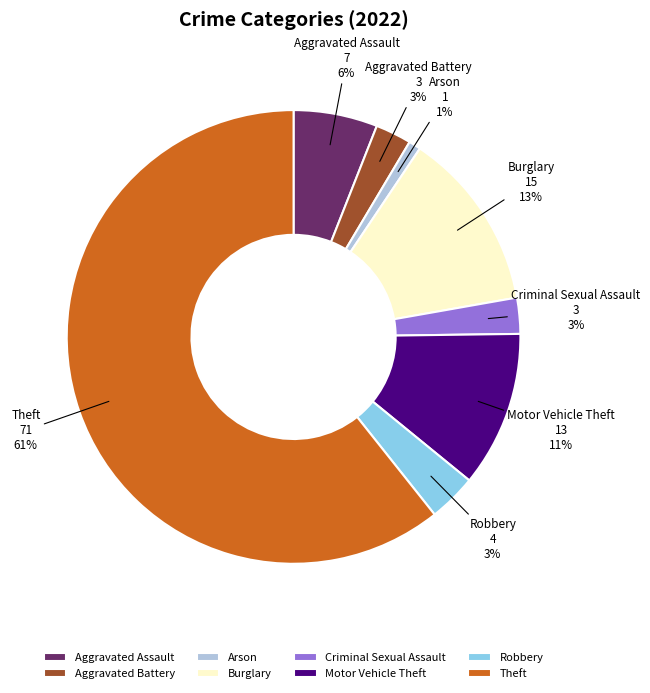

Is it true that Theft is 61% of the pie?

True